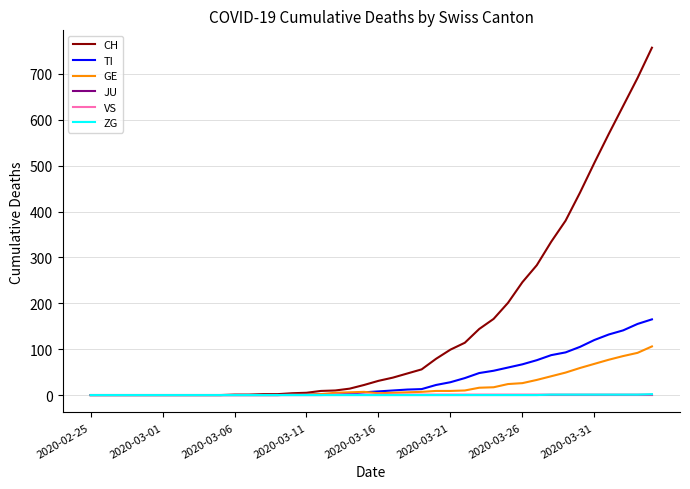

Which series has the largest total across all categories?

CH